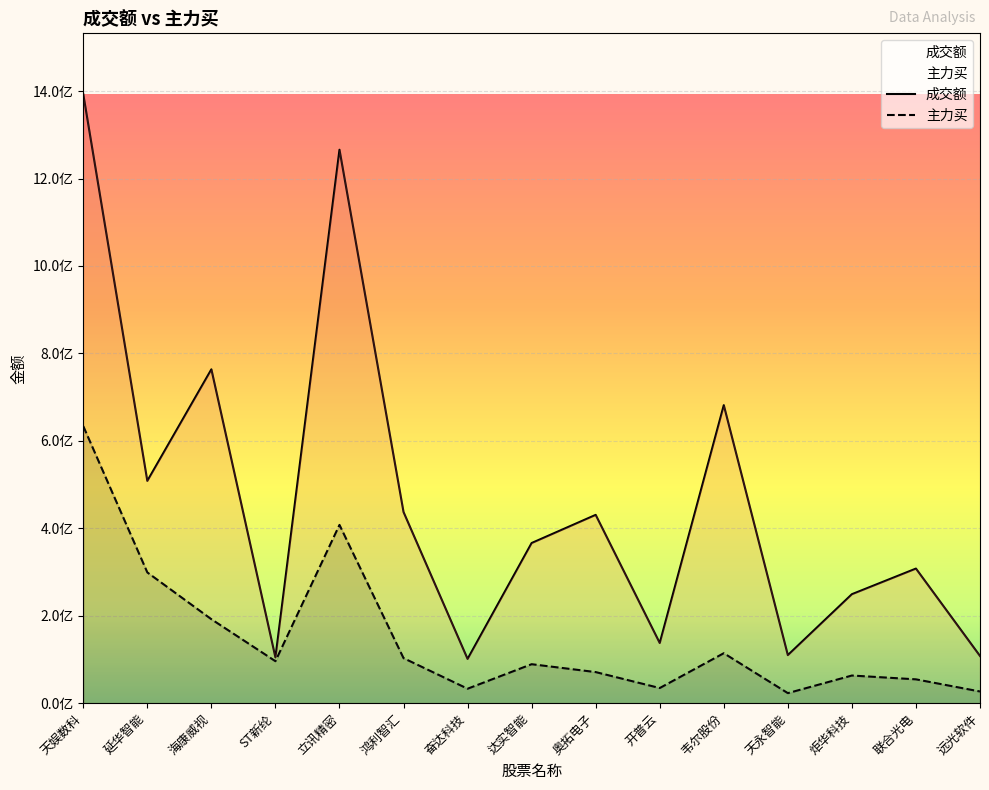

At how many categories does at least one series exceed 127355355?

11